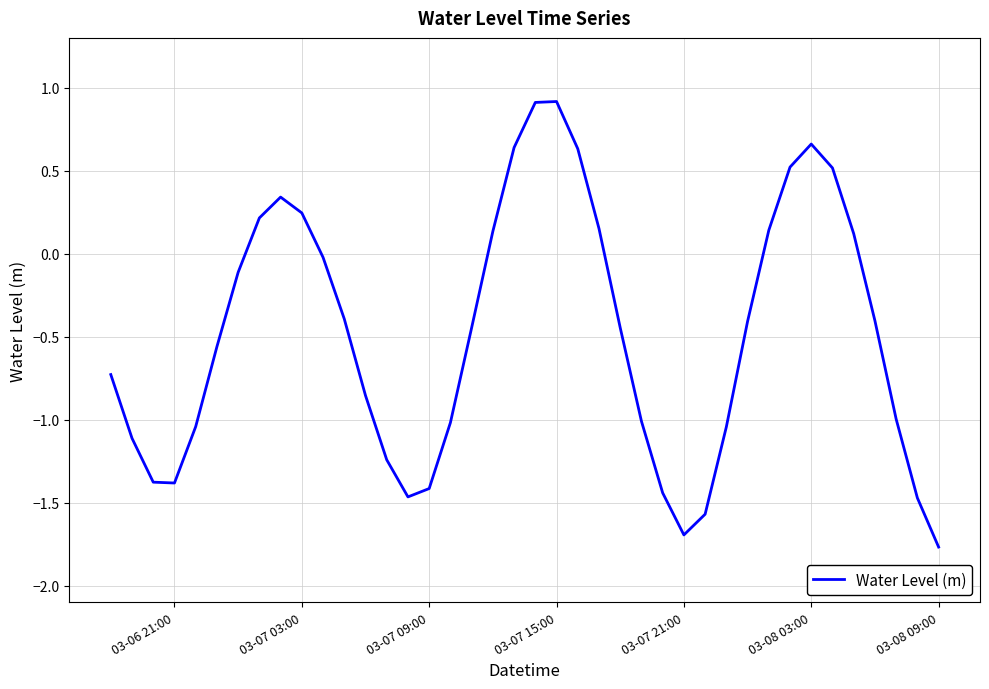

What is the smallest value displayed?

-1.8